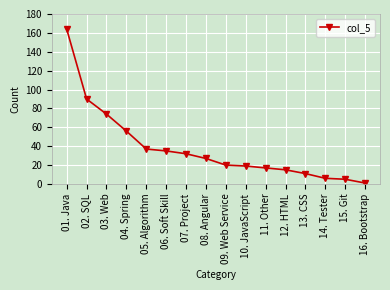

Reading left to right, transcribe all the data shown in this chart.

164	90	74	56	37	35	32	27	20	19	17	15	11	6	5	1